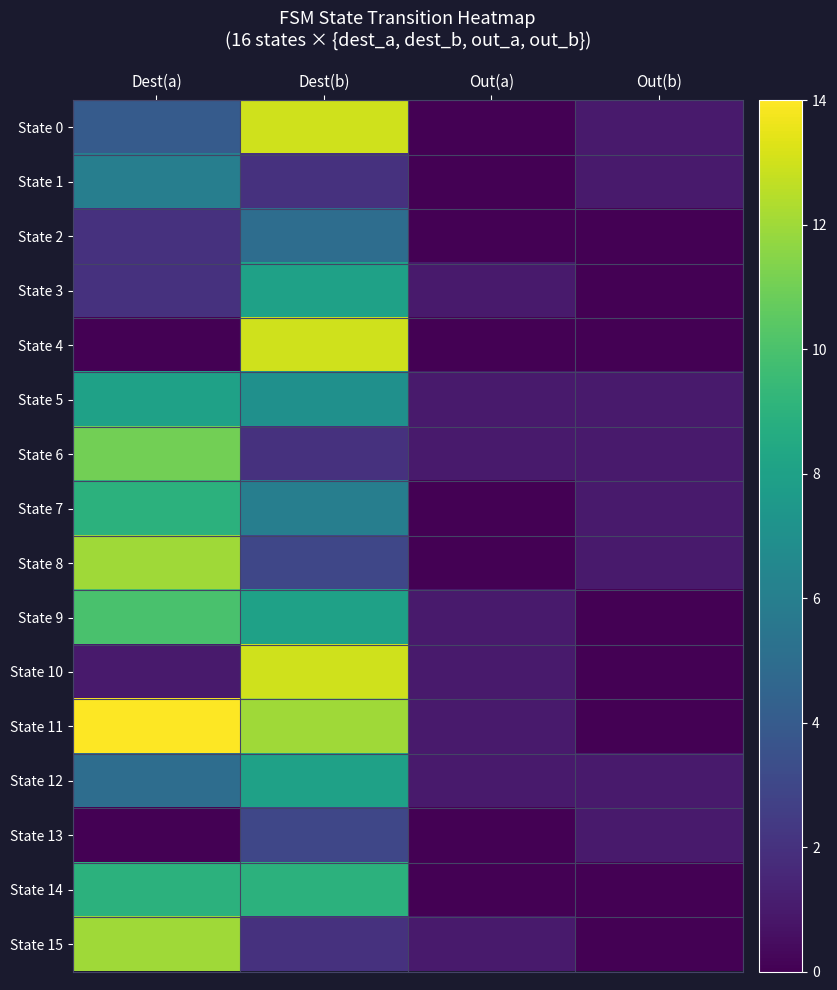

List the series in order of their peak value, lowest first.

State 13, State 2, State 1, State 3, State 5, State 12, State 7, State 14, State 9, State 6, State 8, State 15, State 0, State 4, State 10, State 11